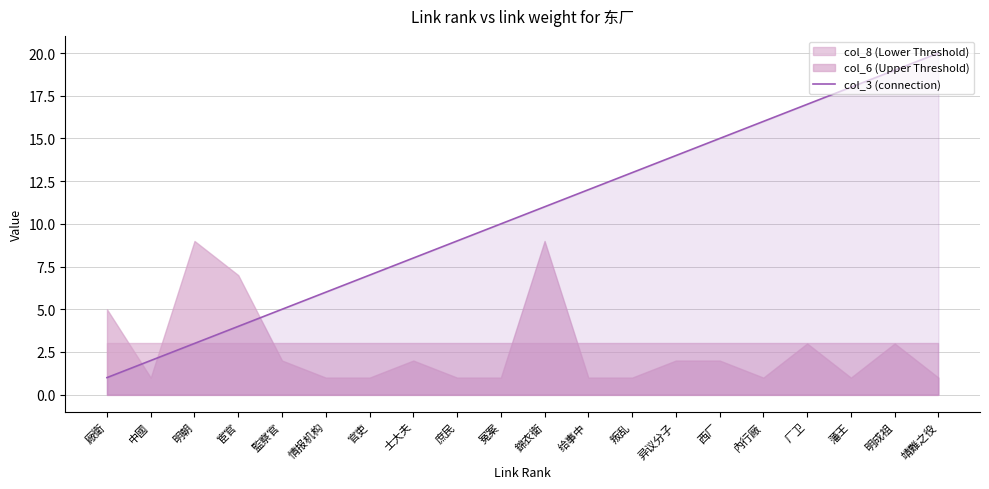

At which label does the data first exceed 11?

给事中